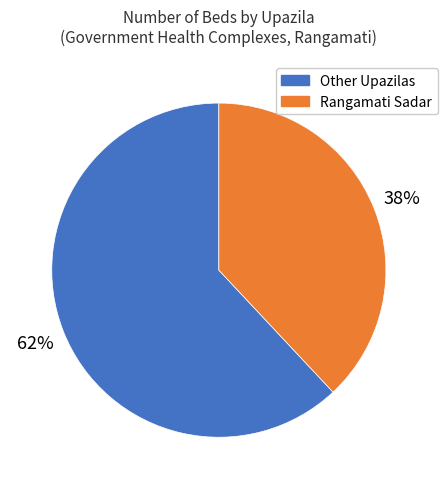

Count the number of slices in the pie.

2